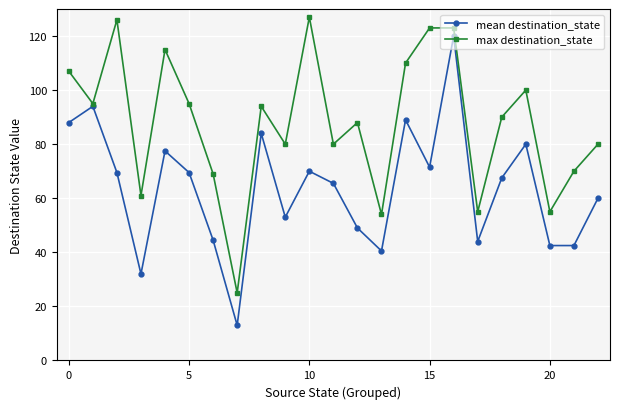

Which series has the largest total across all categories?

max destination_state